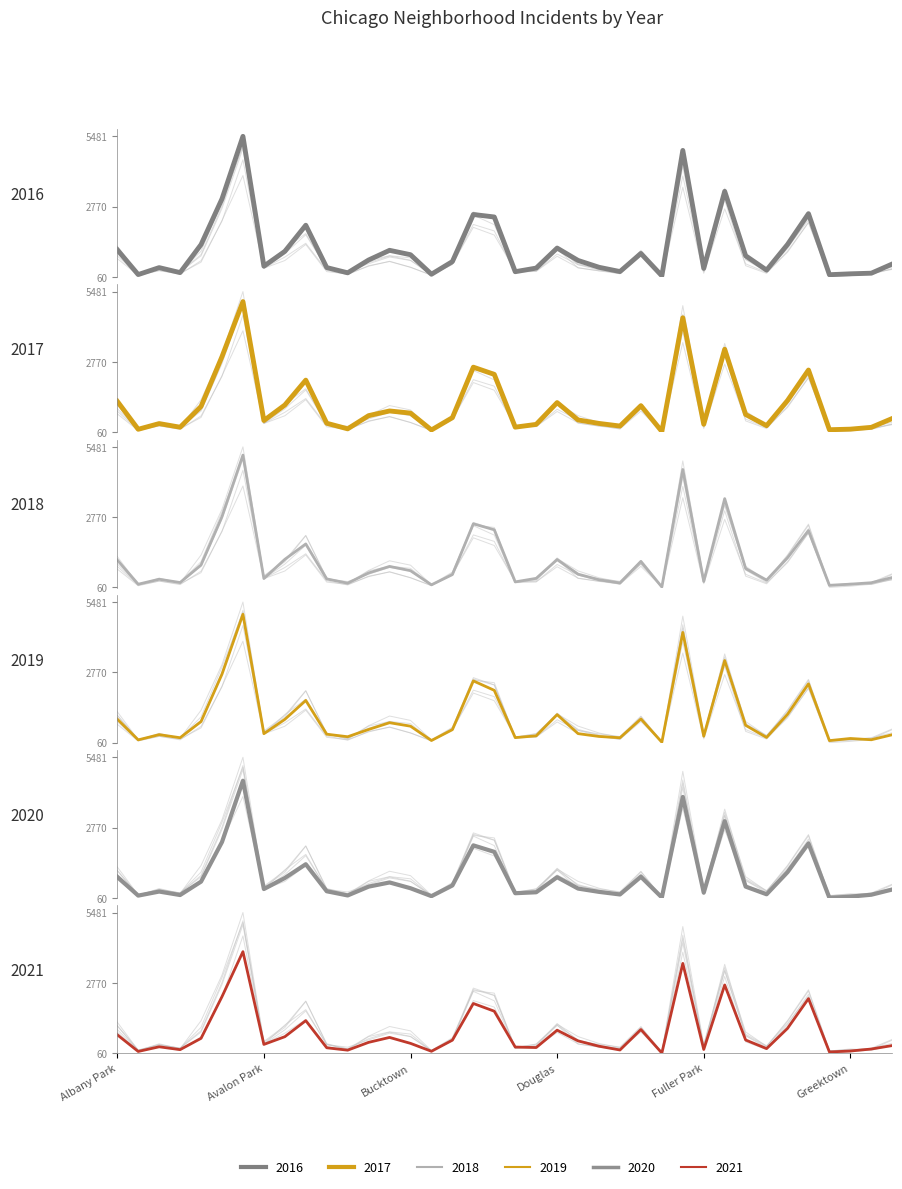

What is the highest value of the 2018 series?

5162